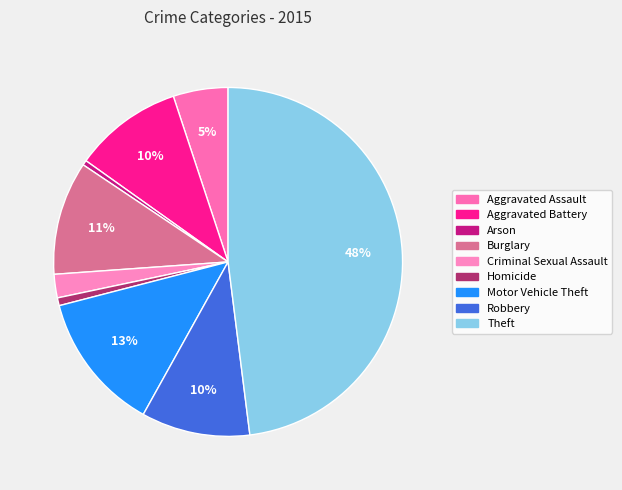

Which slice is the largest?

Theft